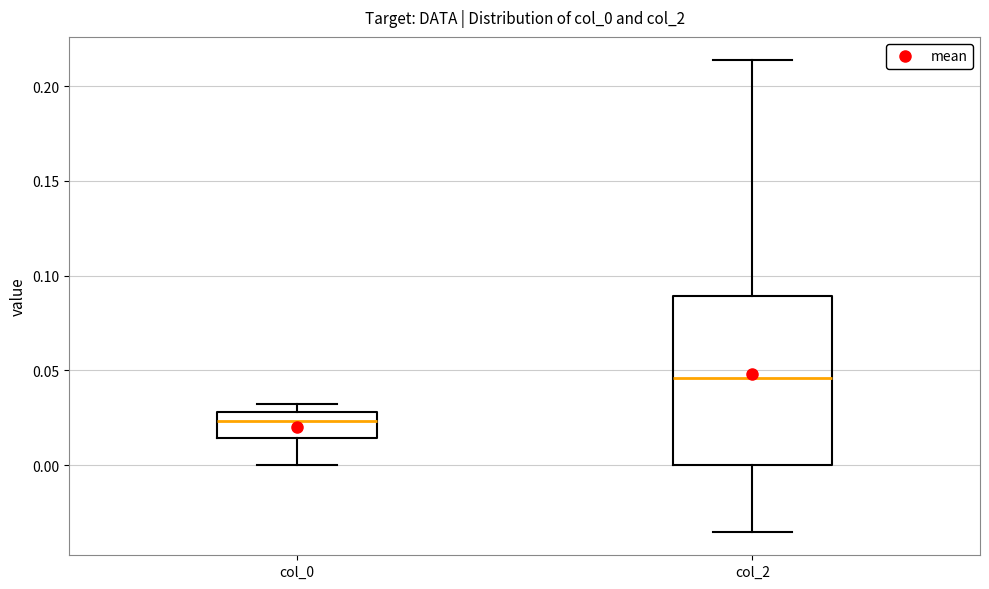

Where does the lower whisker of the box for col_0 end on the y-axis? The values are not printed on the chart, so give them approximately, as read against the axis.

0.000